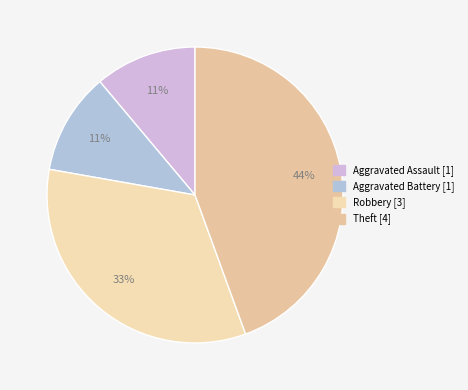

To the nearest percent, what is the difference between the Aggravated Battery and Robbery slice percentages?

22%